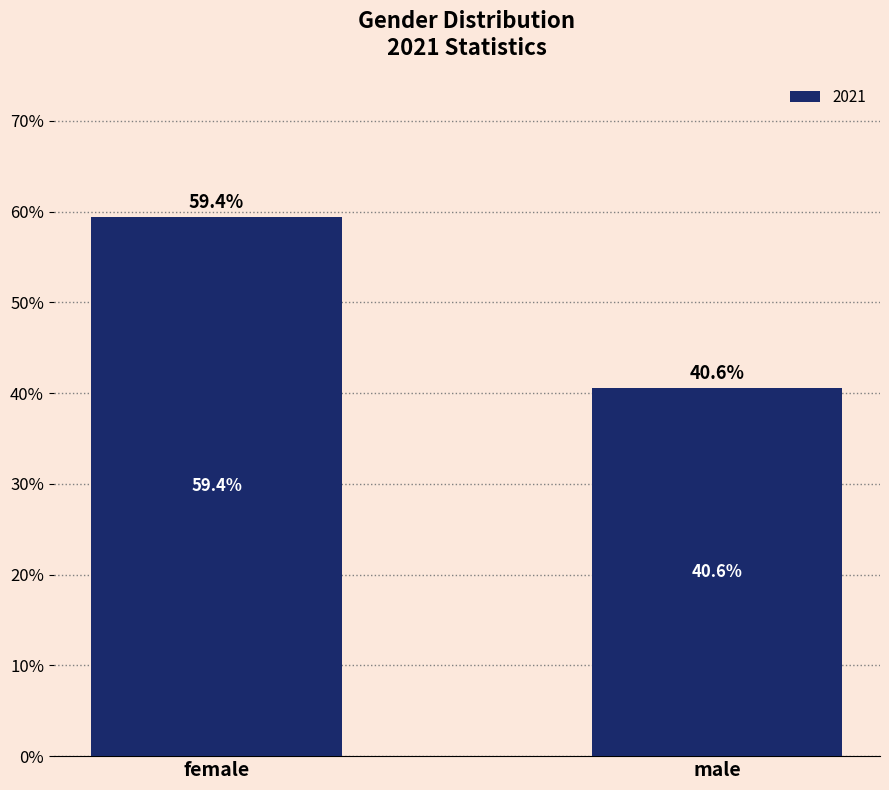

Between female and male, which is larger?

female